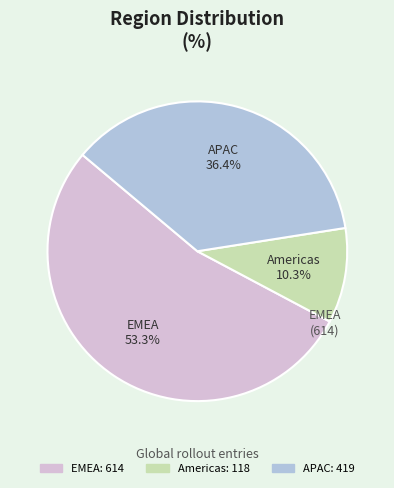

Is there a majority slice in this chart?

Yes